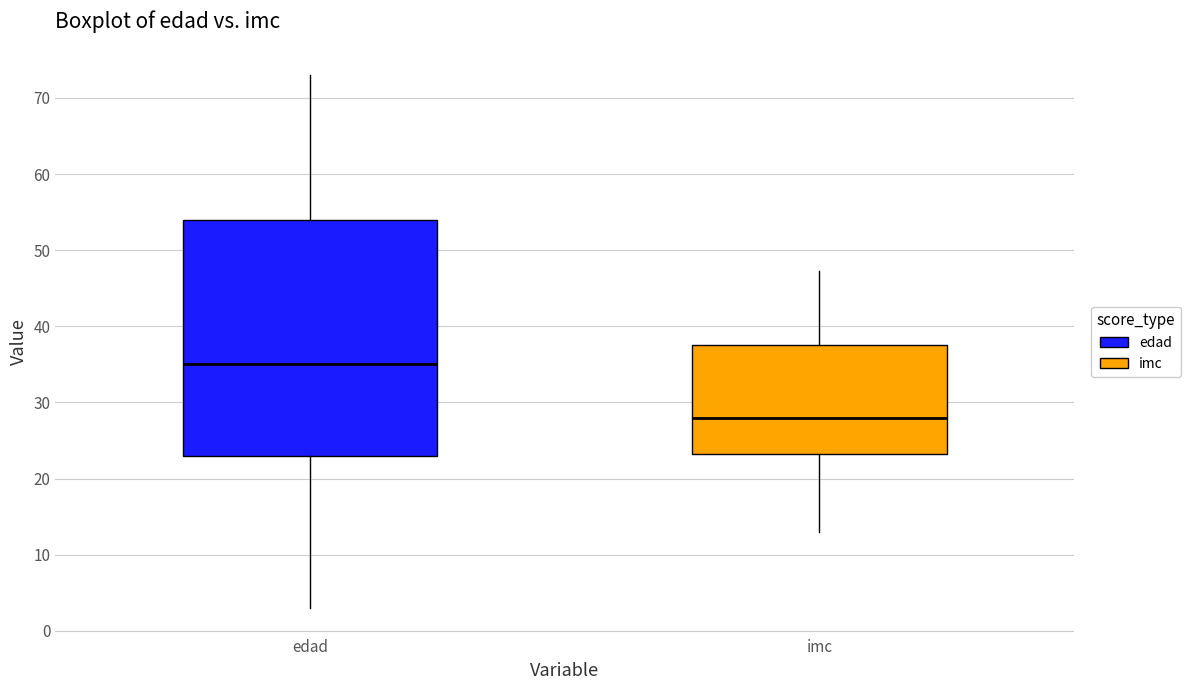

Which box has the lowest median line?

imc